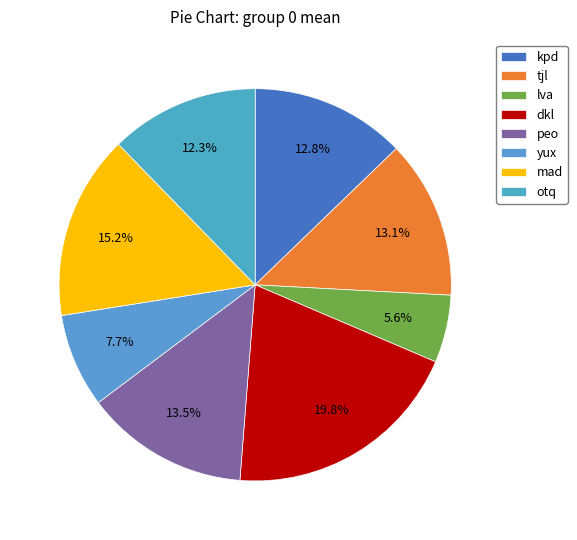

What percentage is the otq slice, to the nearest percent?

12%